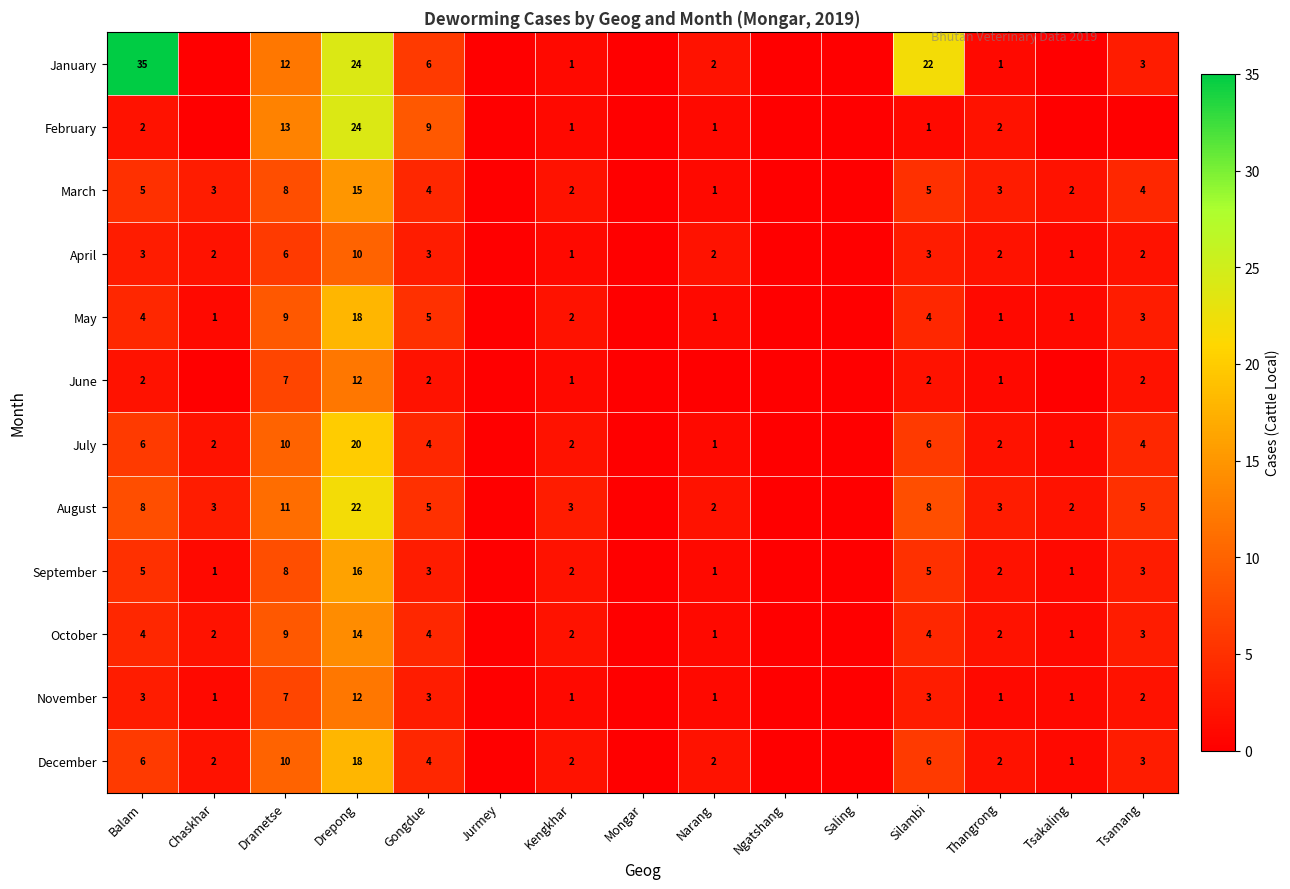

True or false: November has a value of 11 at Drametse.

False